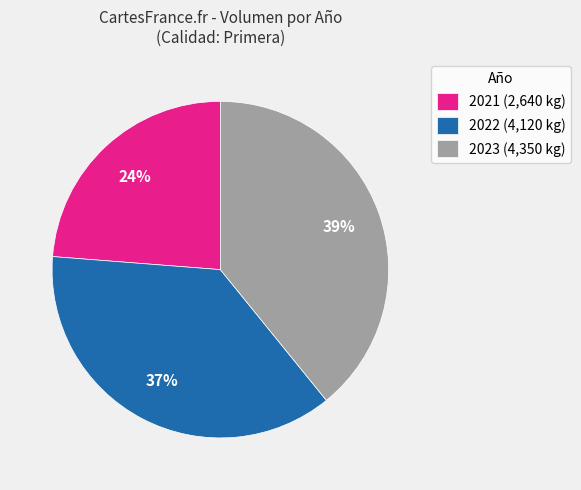

How many slices are in this pie chart?

3